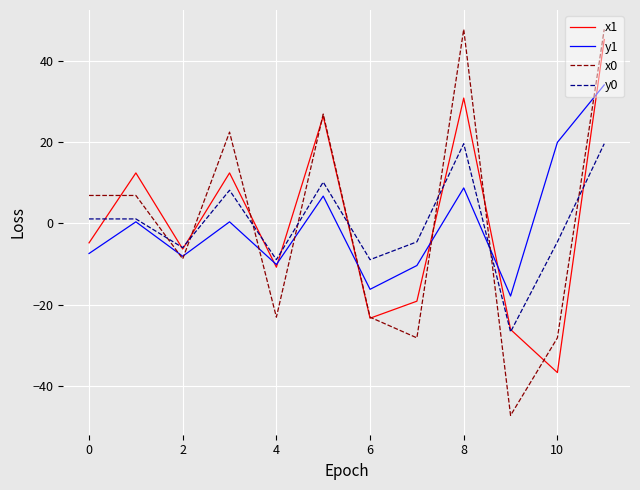

What is the minimum value for y1?

-17.9